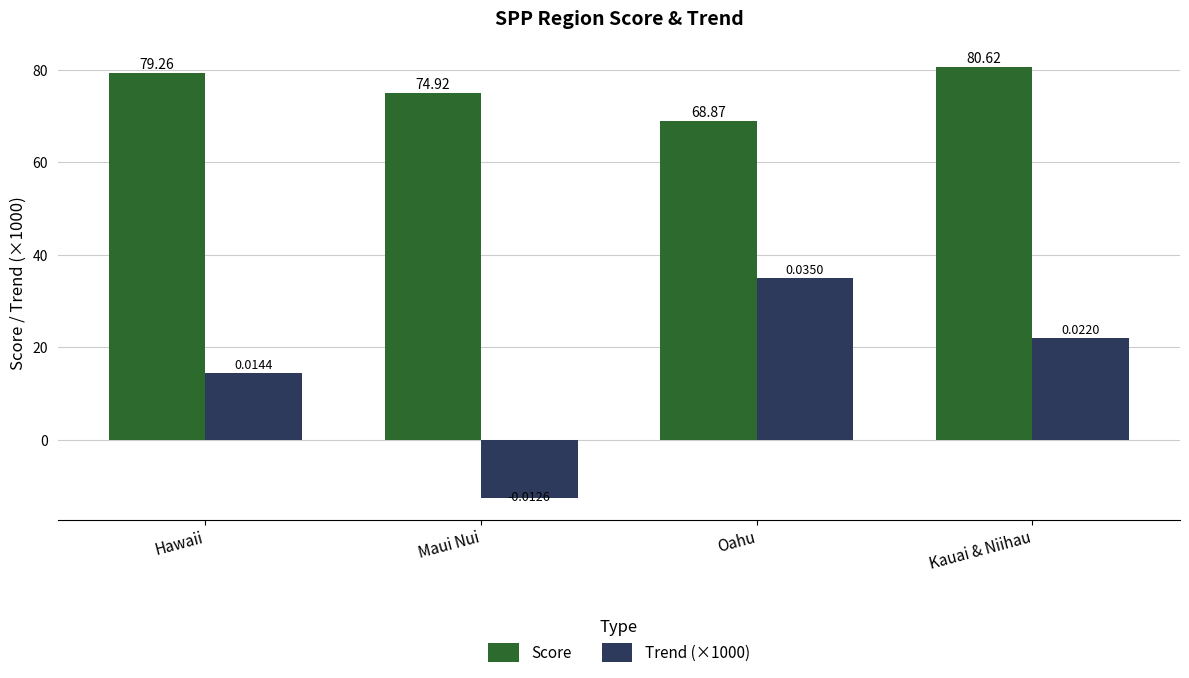

How many values in Trend (×1000) are above zero?

3